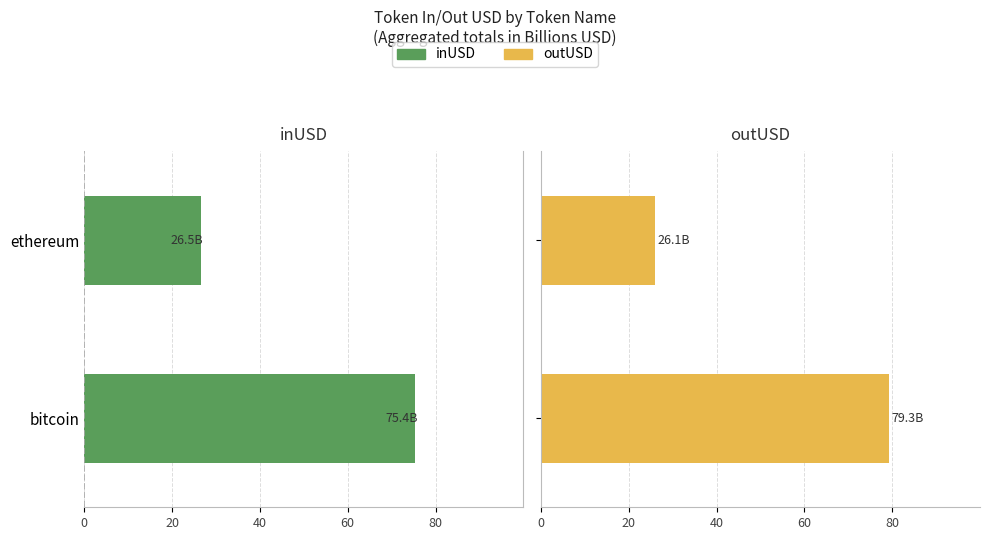

What is the value of the outUSD bar at the 2nd from the left?

26.1